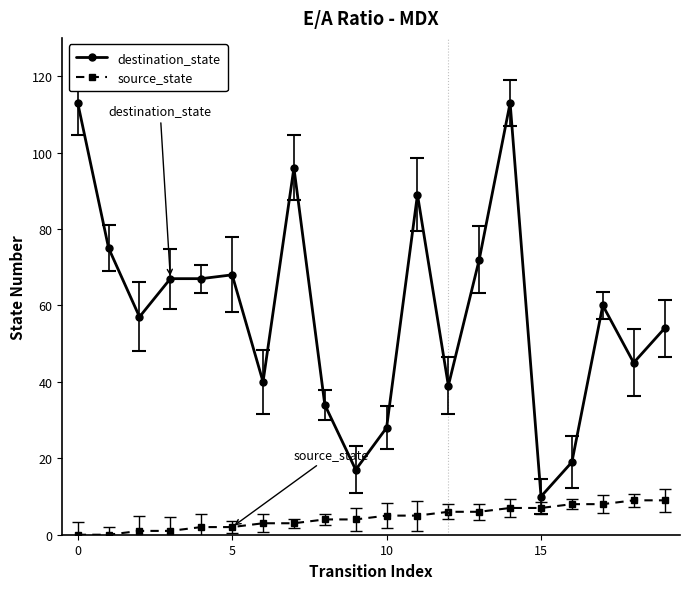

Which series has the largest total across all categories?

destination_state